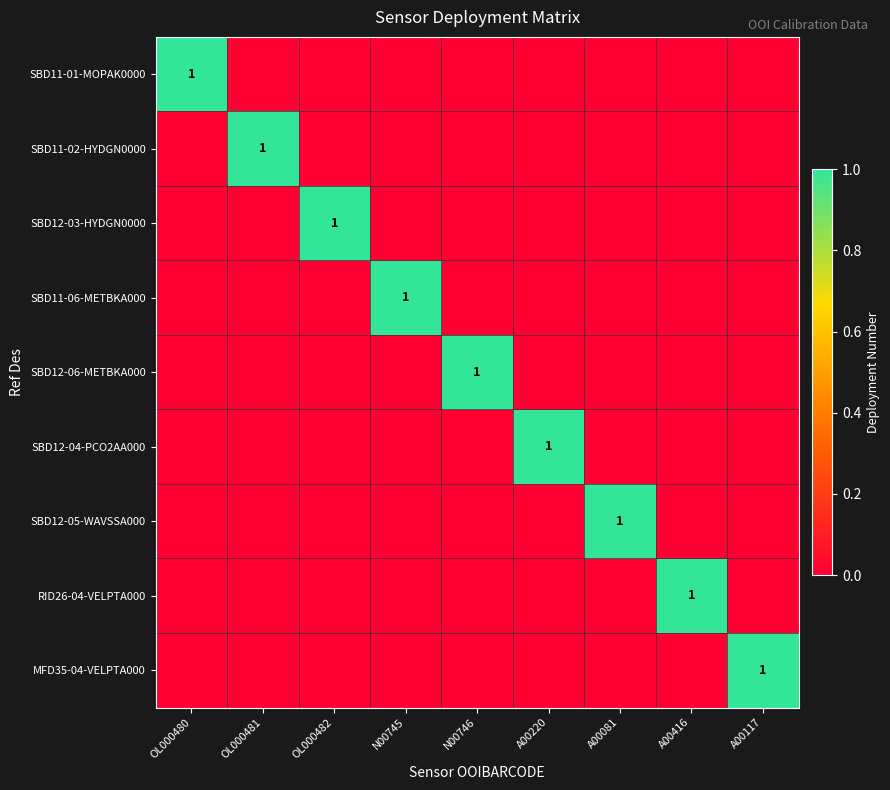

The SBD12-05-WAVSSA000 series shows 1 at A00081. True or false?

True